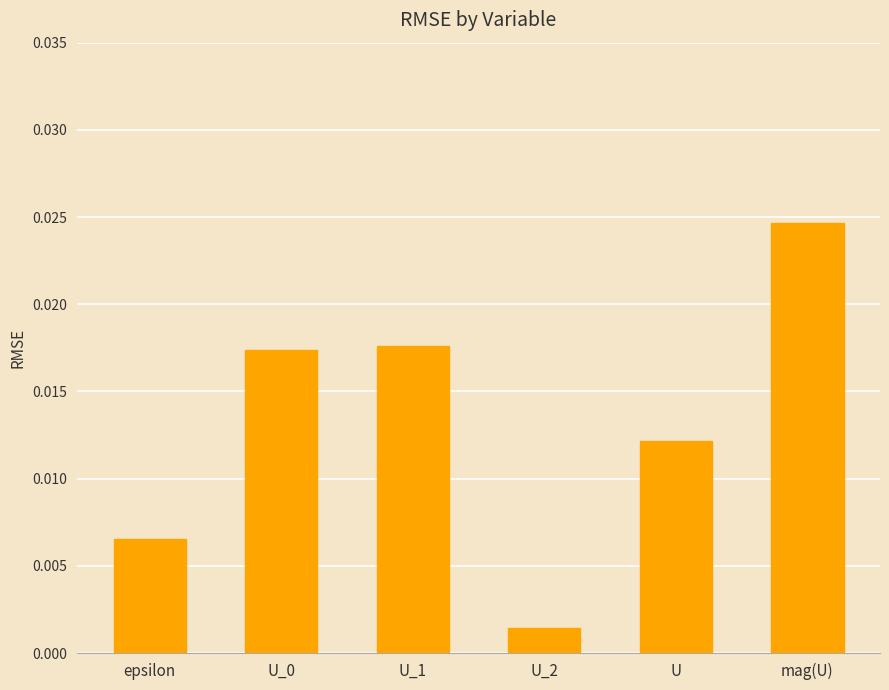

What position from the left is epsilon?

1